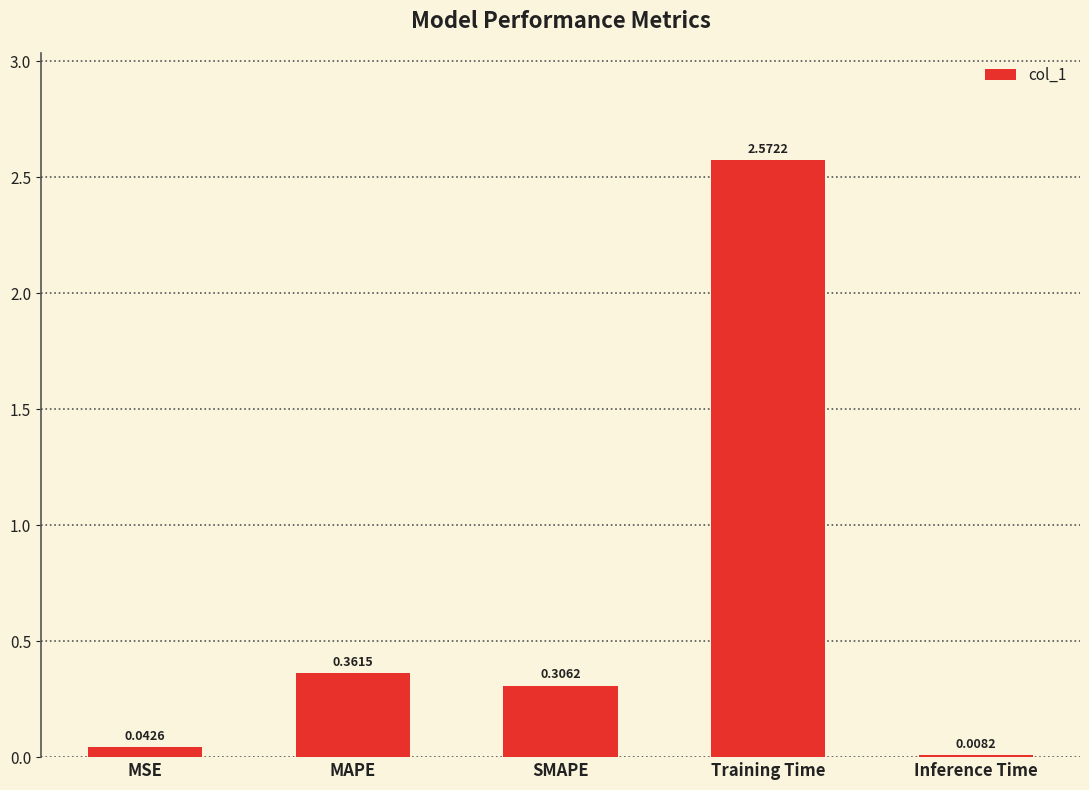

Where is the data nearest to the value 1?

MAPE